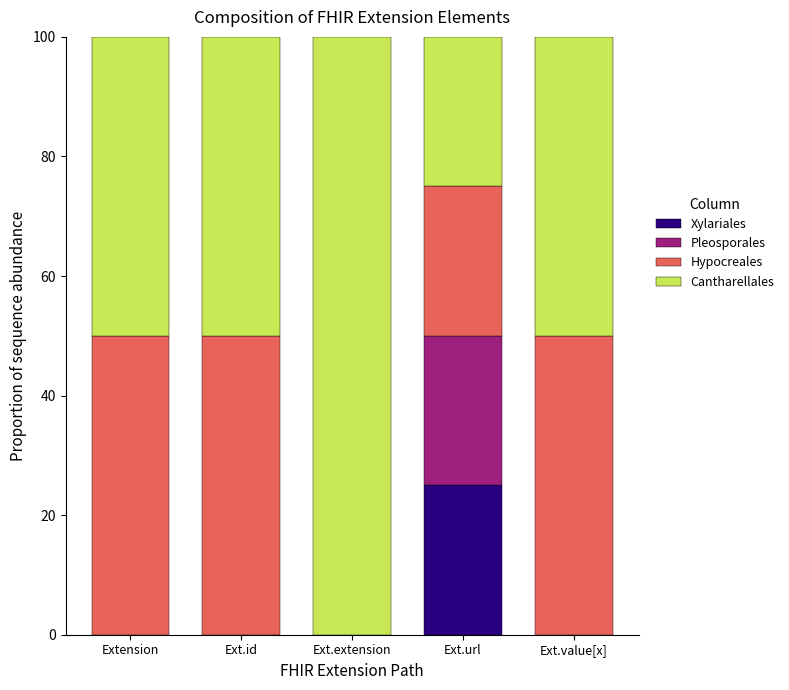

At which label does Xylariales reach its peak?

Ext.url